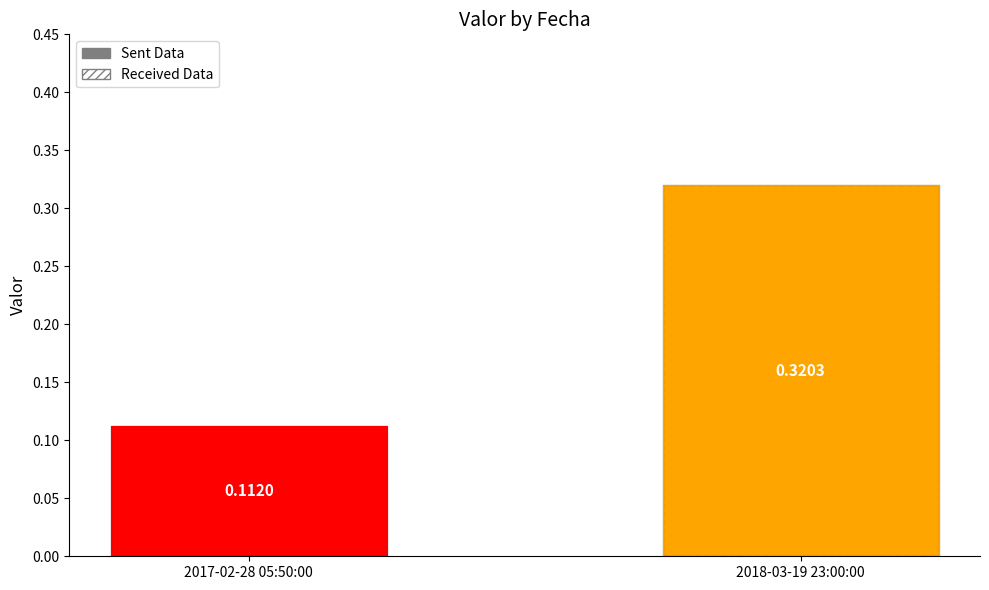

Reading left to right, extract all data points from this chart.

Valor: 0.1	0.3
Valor (pattern): 0.1	0.3